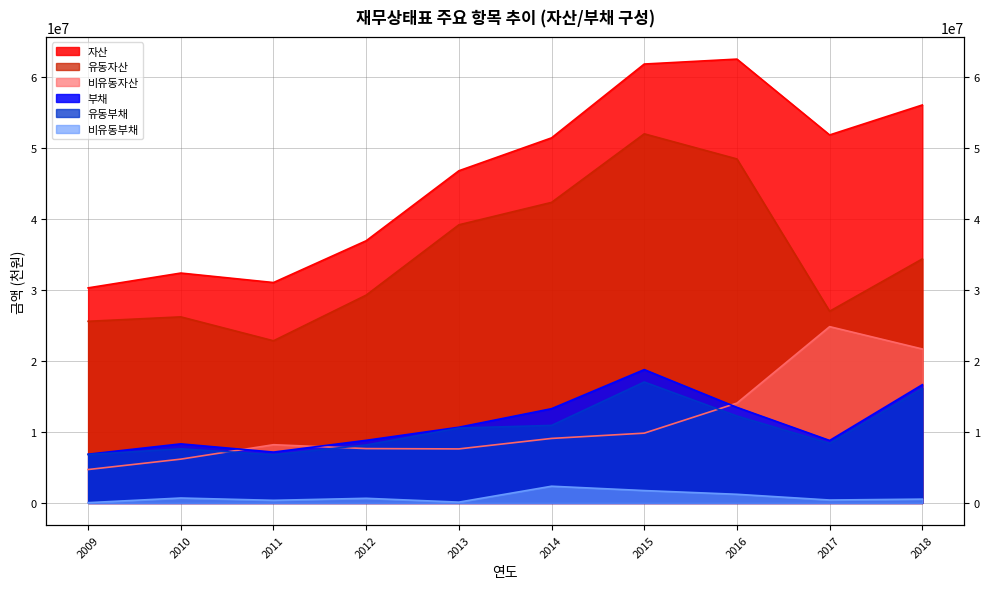

At which label does 부채 first exceed 10679637?

2014